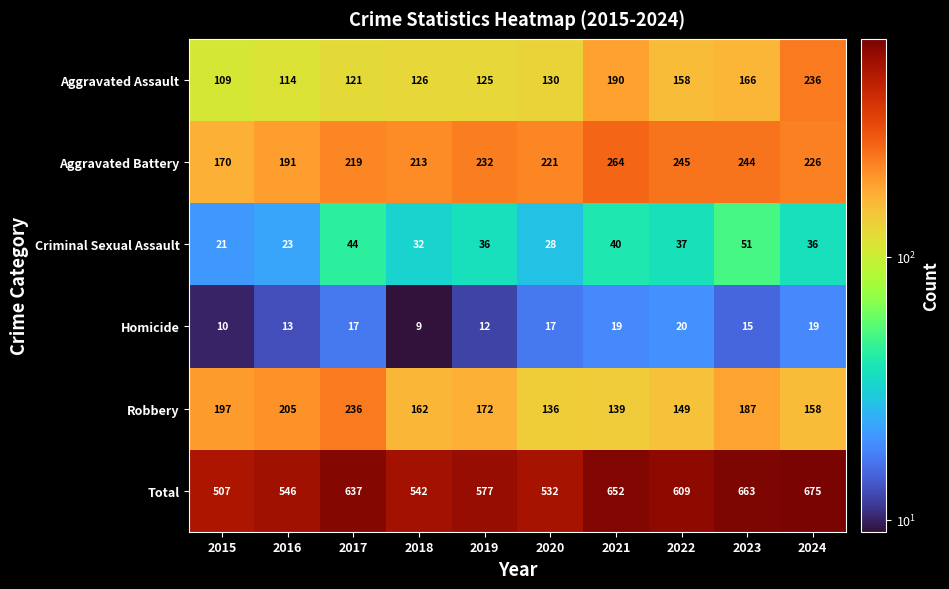

What is the average value of the Homicide series?

15